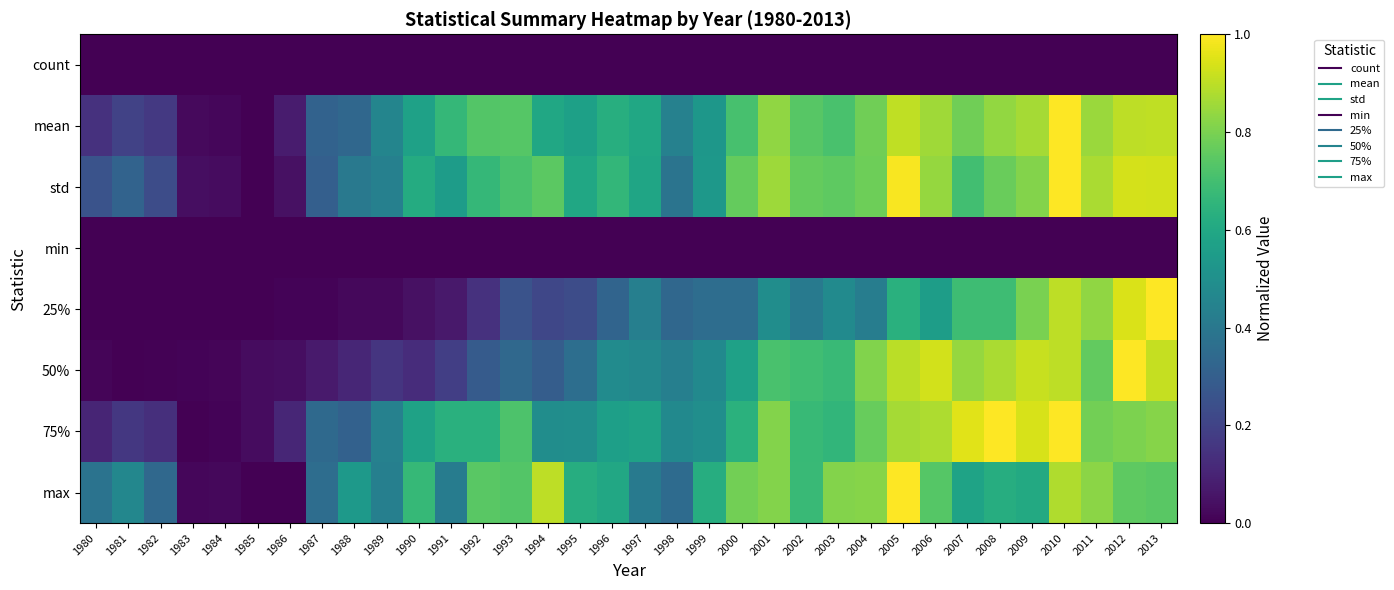

At how many categories does at least one series exceed 0?

34